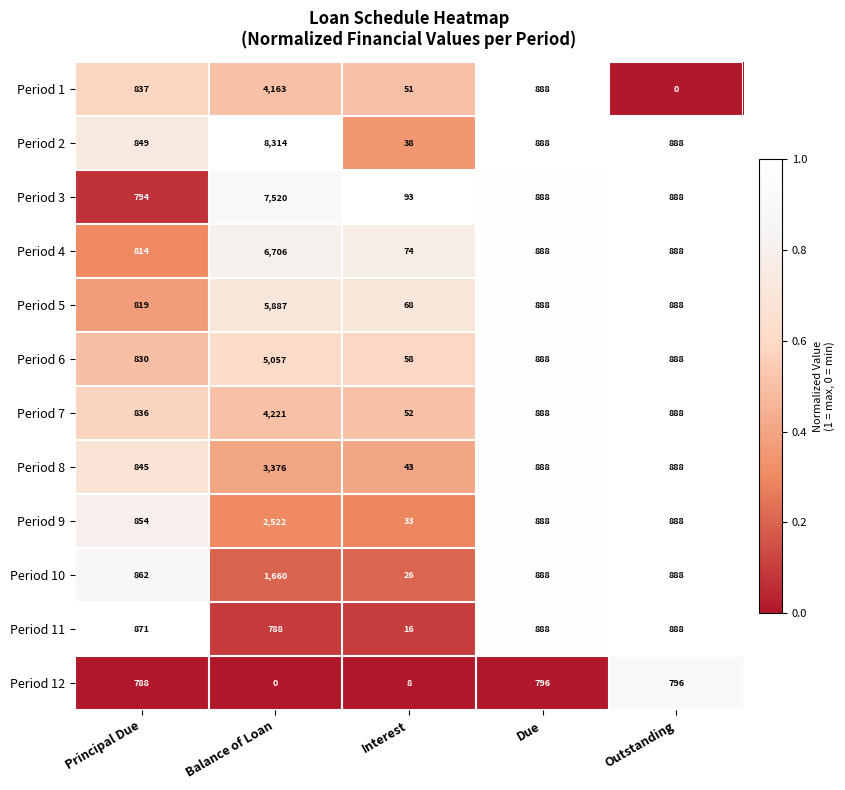

Rank the series by their maximum value, from lowest to highest.

Period 12, Period 11, Period 10, Period 9, Period 8, Period 1, Period 7, Period 6, Period 5, Period 4, Period 3, Period 2